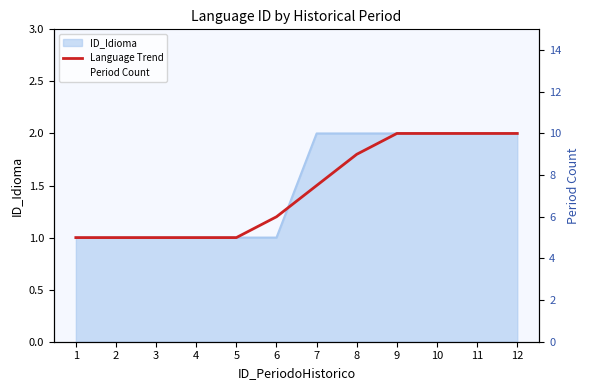

What is the average value of the Language Trend series?

1.5